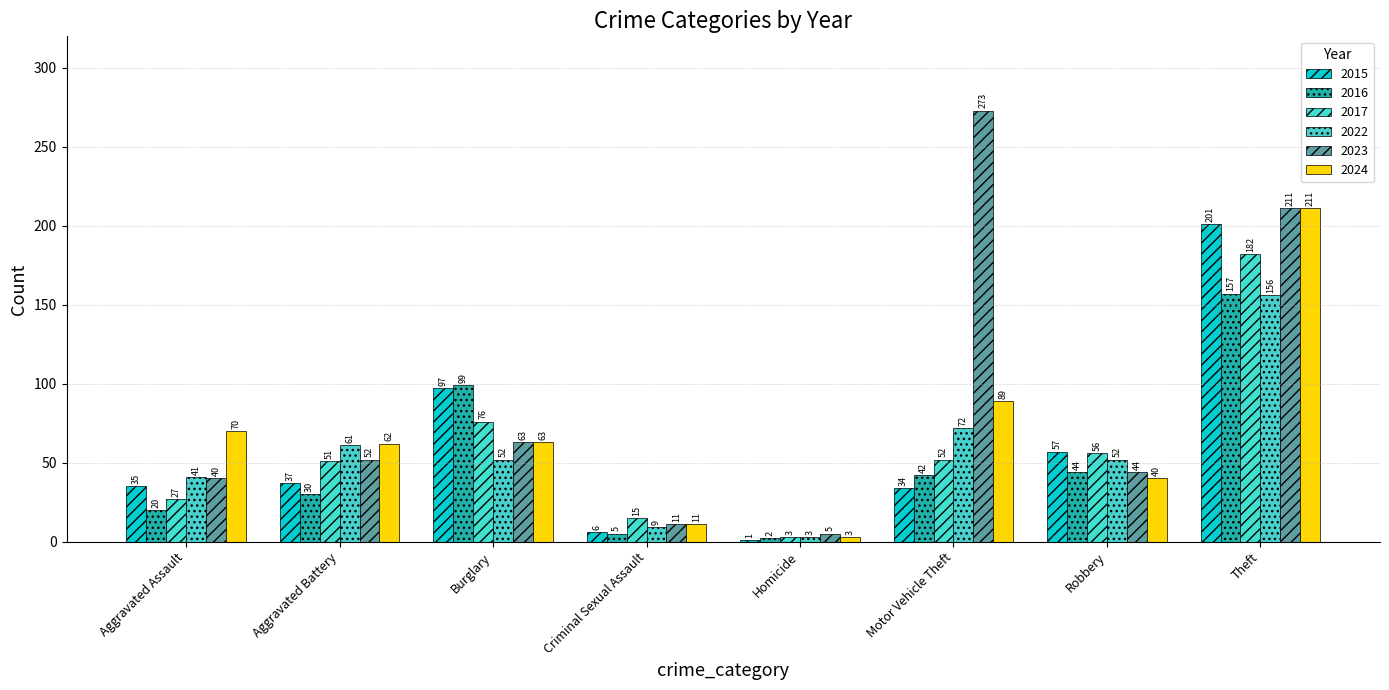

What is the sum of the 2024 values at Motor Vehicle Theft and Criminal Sexual Assault?

100